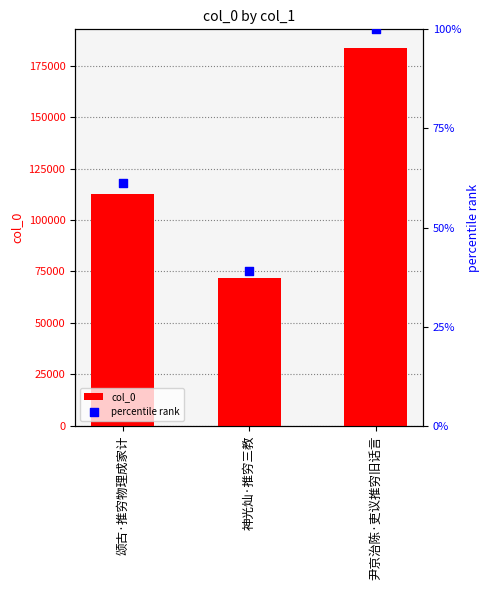

Which series has the widest spread of Y values?

col_0